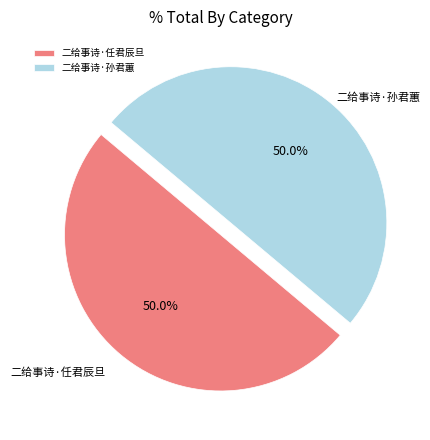

Is the sum of 二给事诗·孙君蕙 and 二给事诗·任君辰旦 greater than half?

Yes